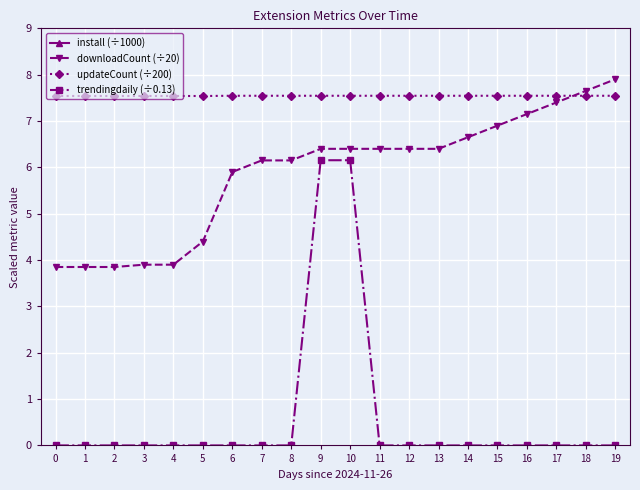

List the labels in order of trendingdaily (÷0.13) value, largest first.

9, 10, 0, 1, 2, 3, 4, 5, 6, 7, 8, 11, 12, 13, 14, 15, 16, 17, 18, 19